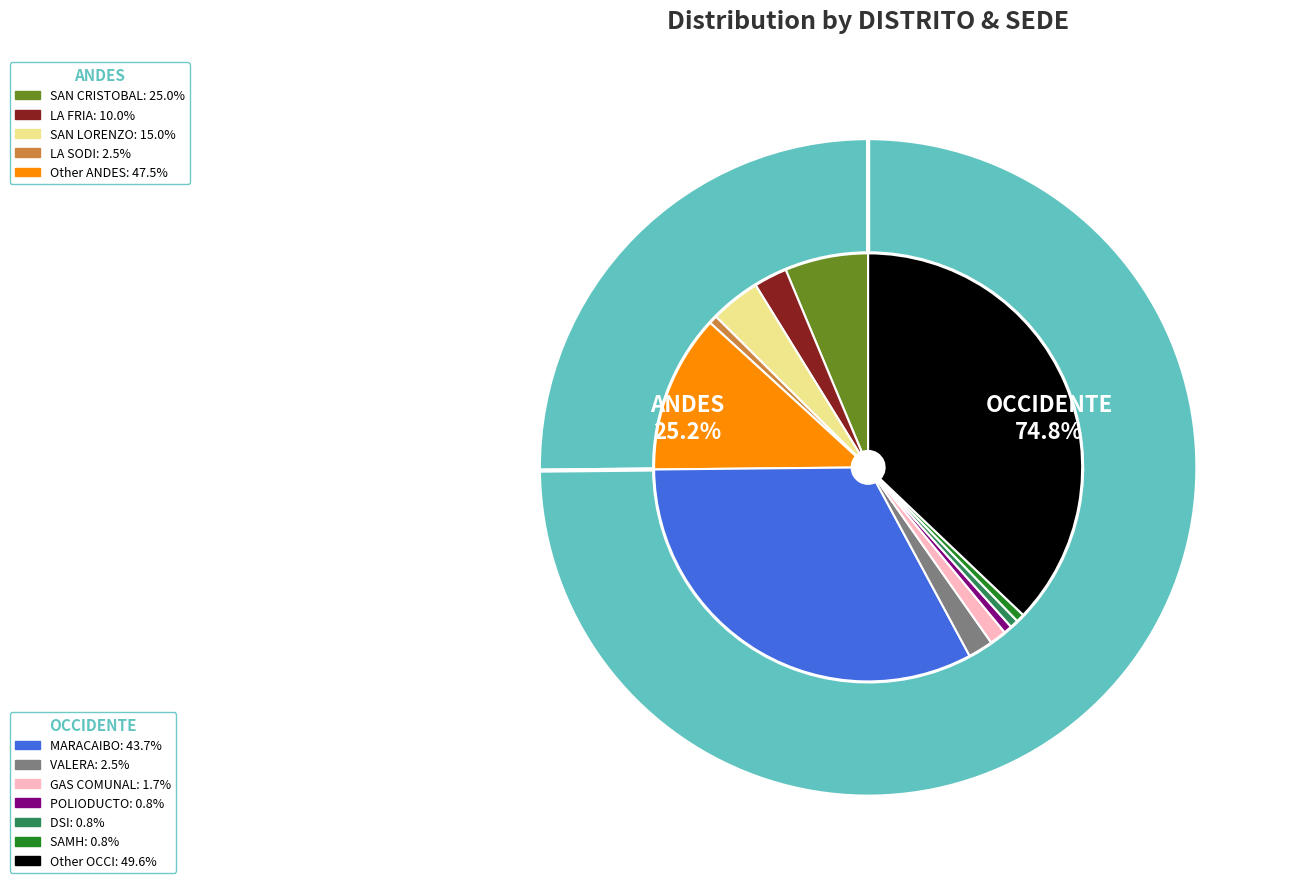

Count the number of slices in the pie.

2